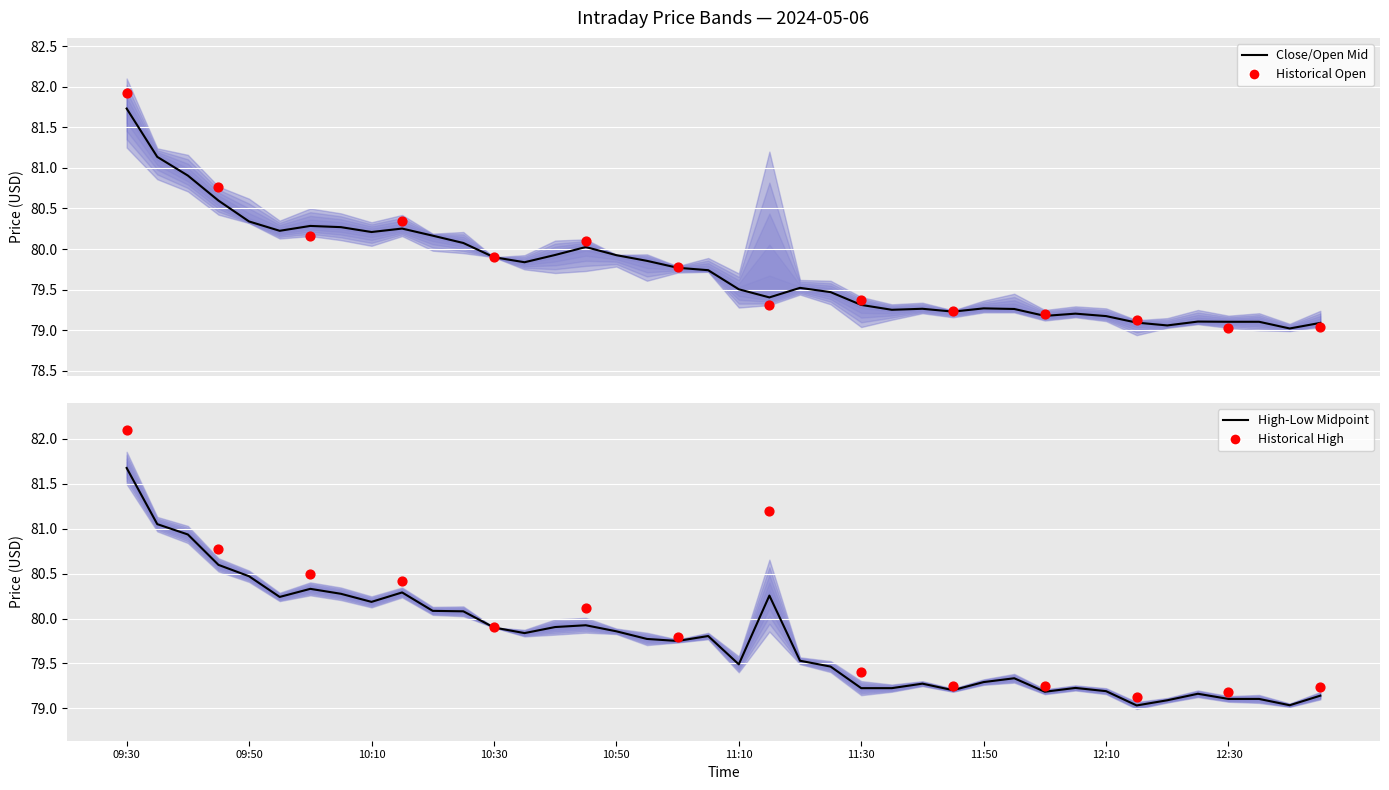

What is the total value across all series at 10:35?

159.7